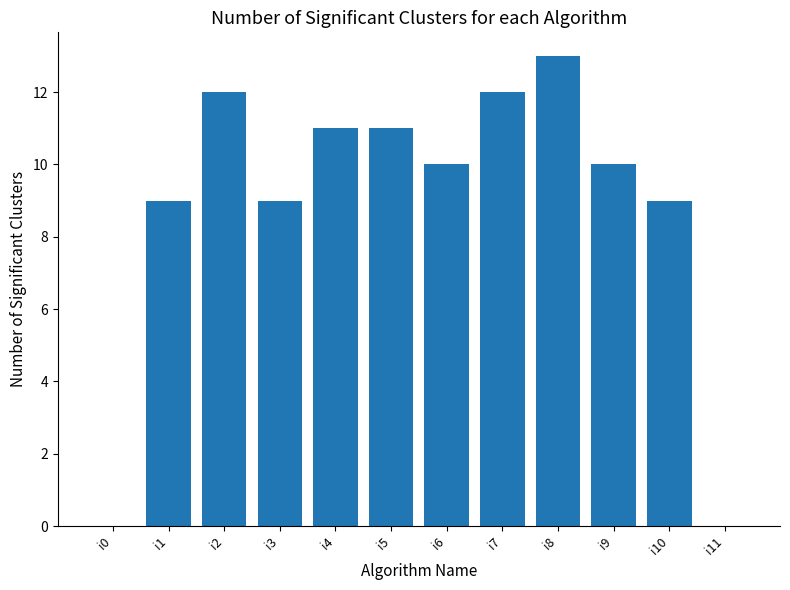

What is the sum of all values?

106